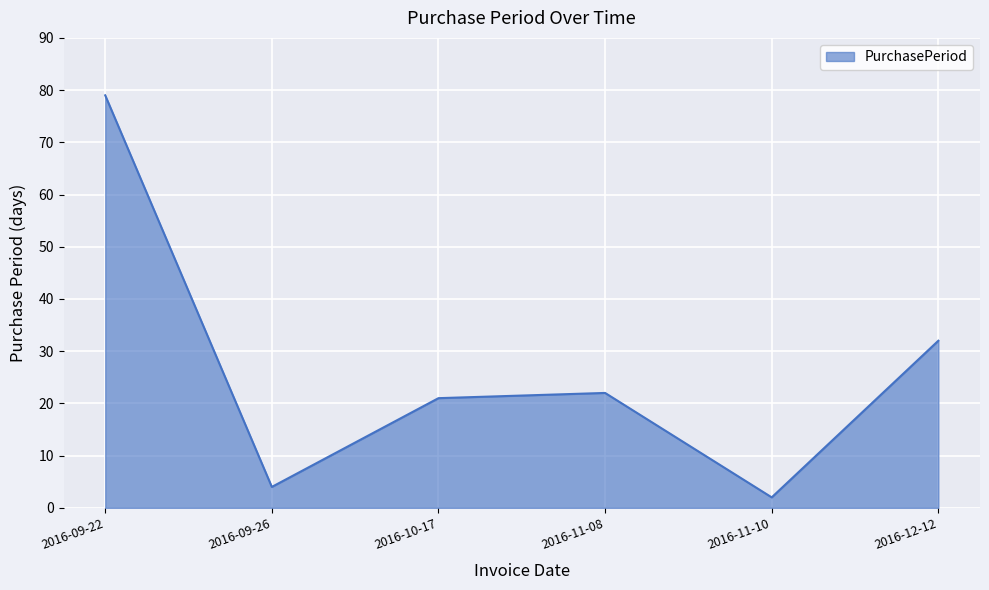

What position from the left is 2016-10-17?

3